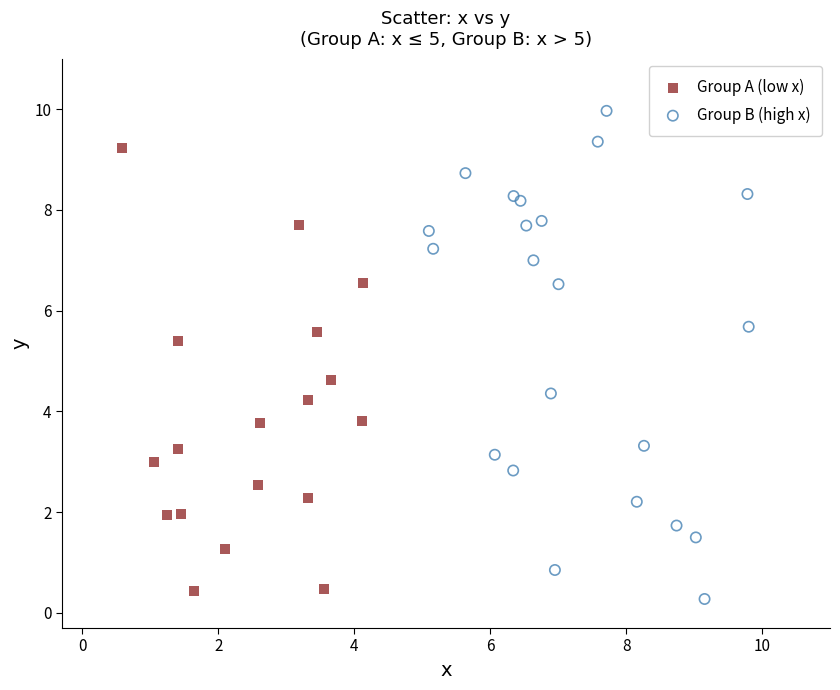

Which series reaches the minimum Y coordinate?

Group B (high x)